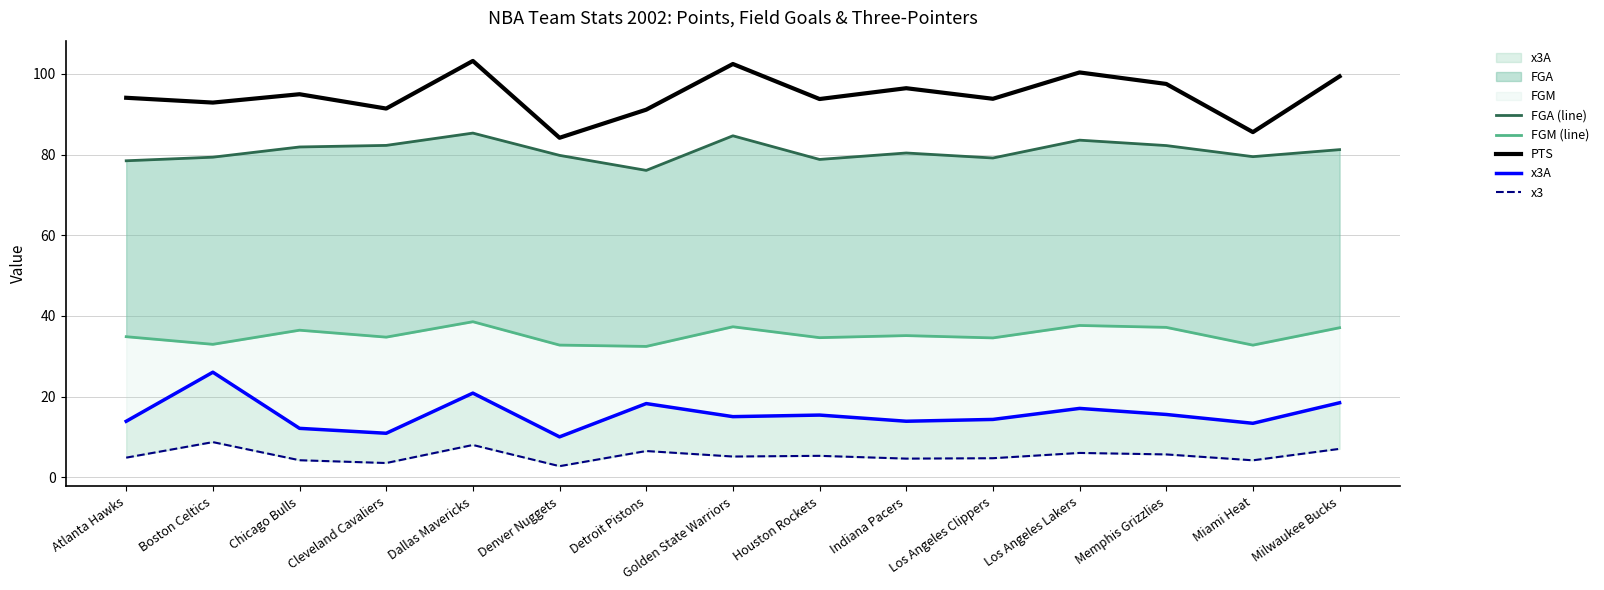

What is the approximate value of PTS at Boston Celtics?

92.9